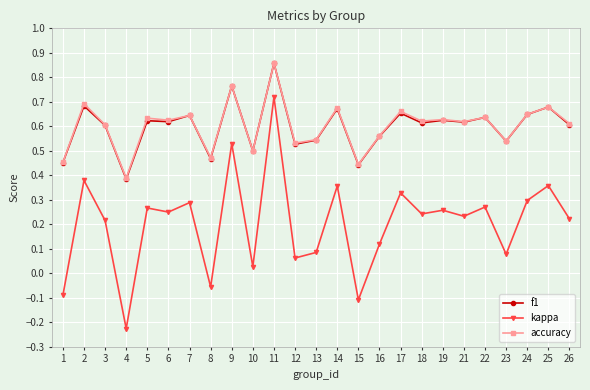

Which category has the highest value across all series?

11